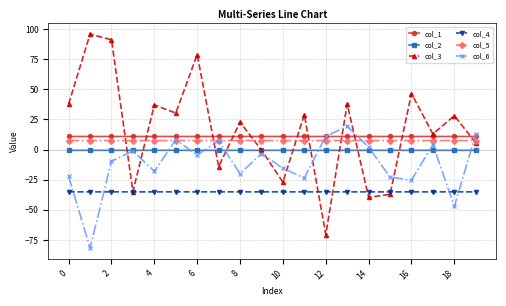

True or false: col_2 and col_1 cross at least once.

False